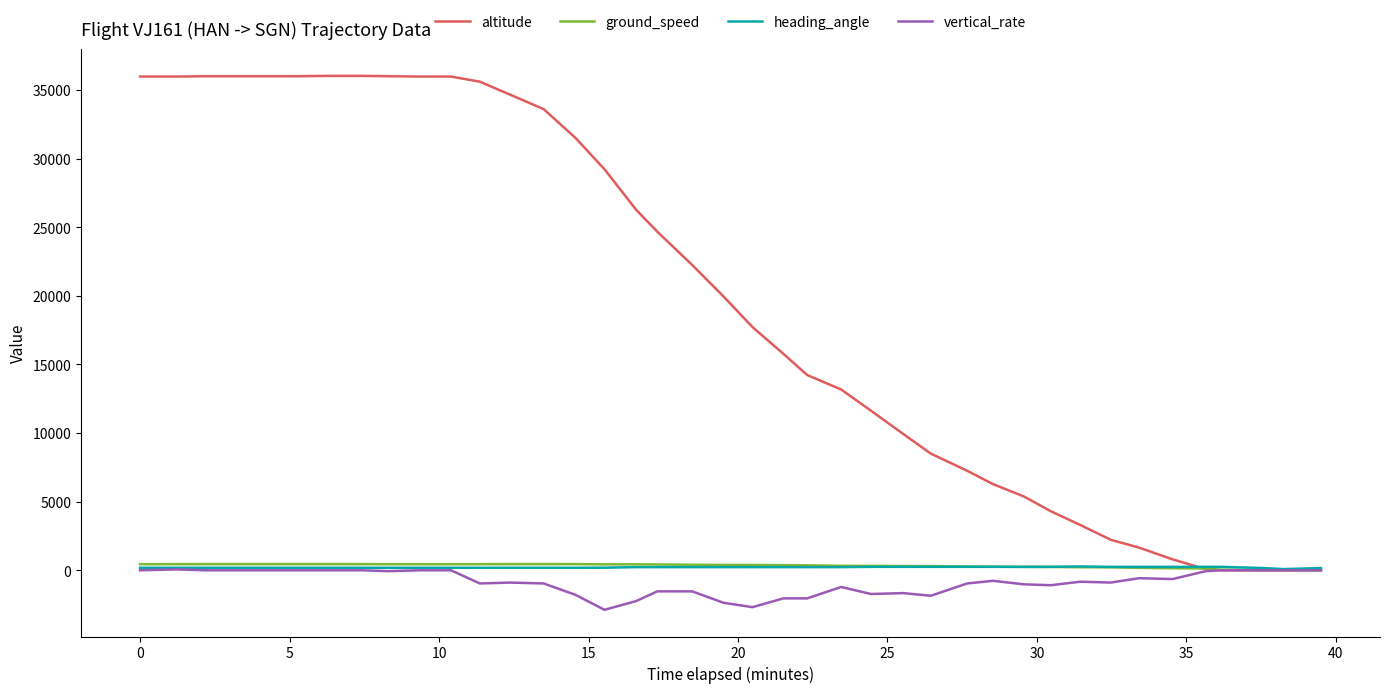

Which series has the largest total across all categories?

altitude